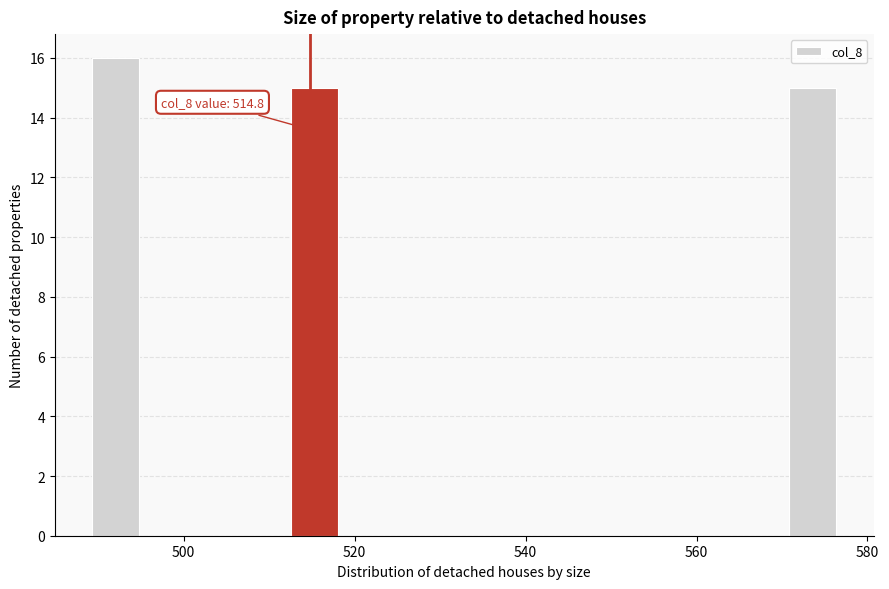

Read against the x-axis, roughly where is the centre of the tallest bar?

492